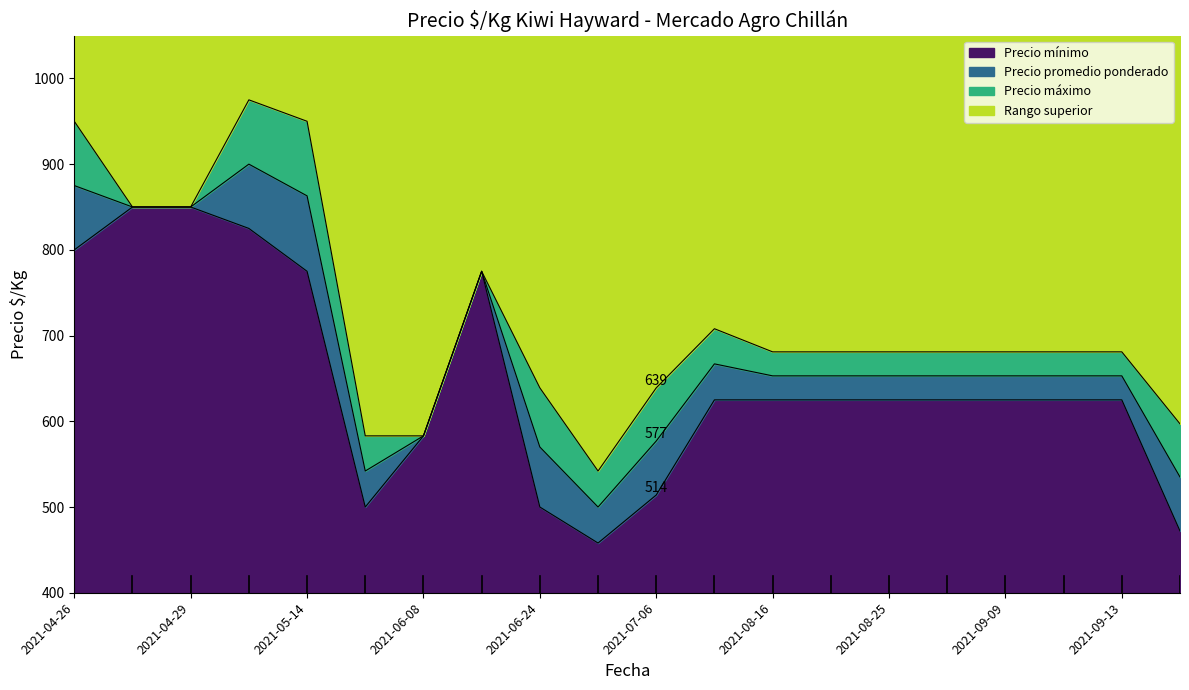

The value of Precio promedio at 2021-09-10 is 248. True or false?

False